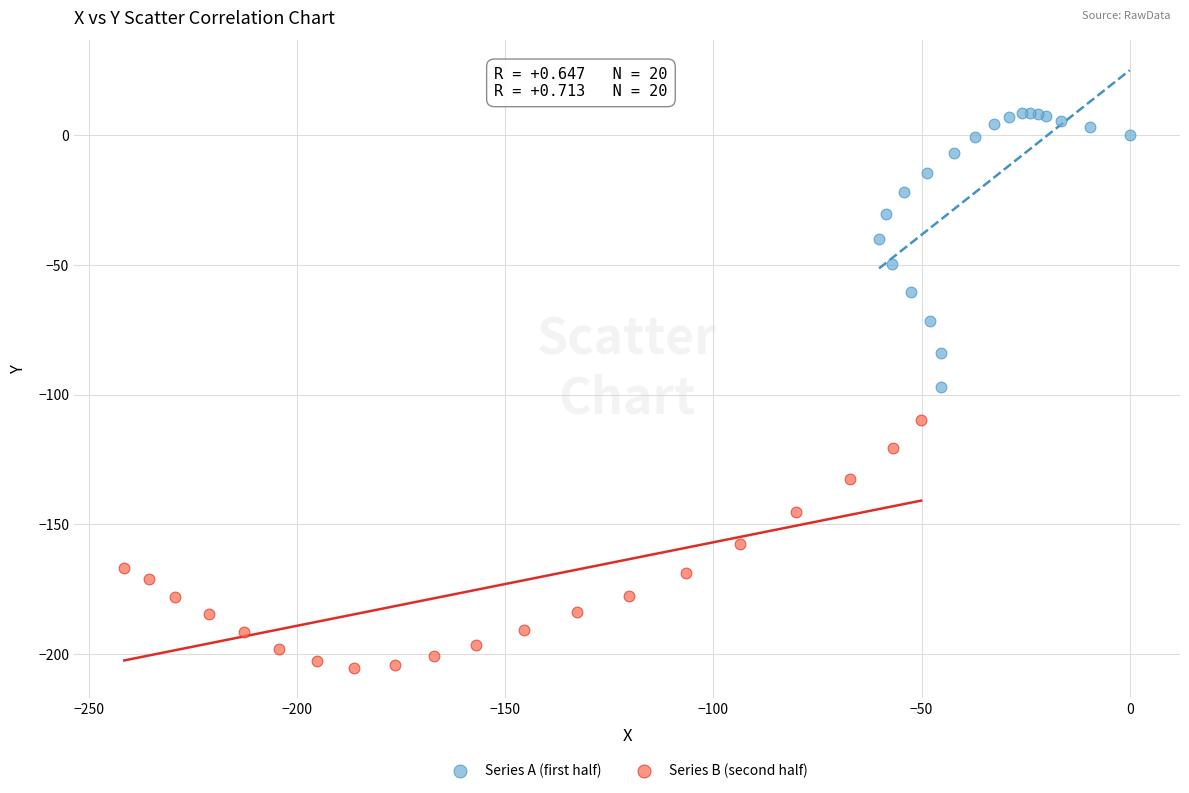

Which series contains the lowest Y value?

Series B (second half)